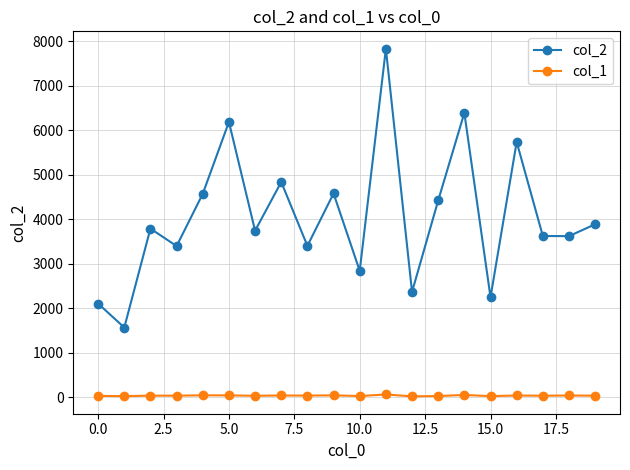

List the series in order of their peak value, lowest first.

col_1, col_2